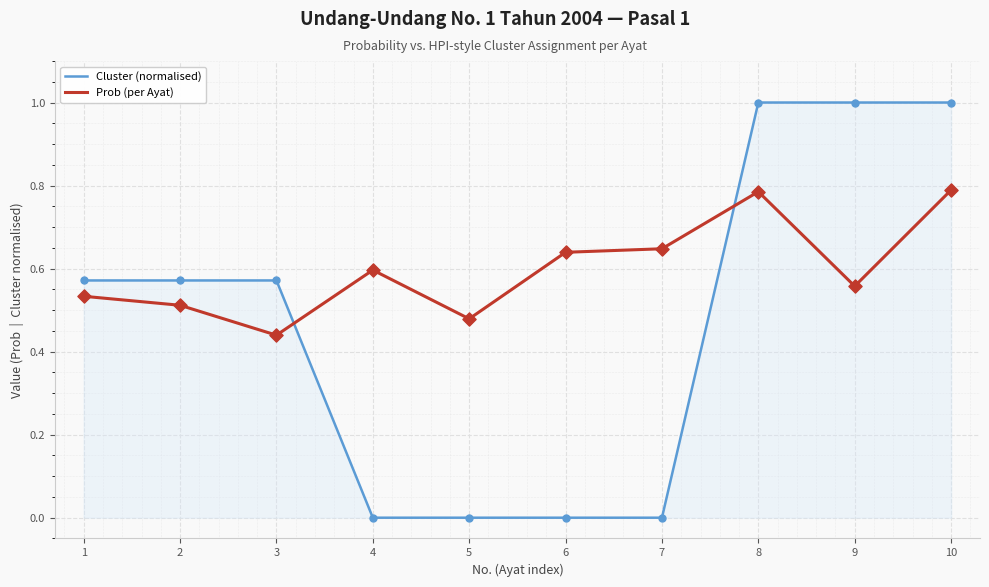

Which series has the largest range (max minus min)?

Cluster (normalised)